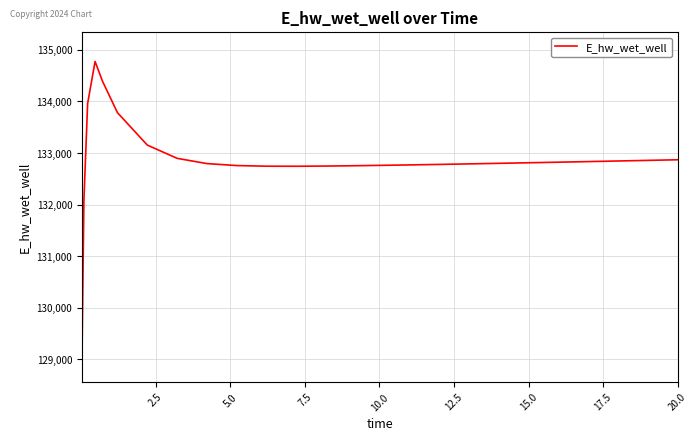

What is the difference between the maximum and minimum values?

5650.0